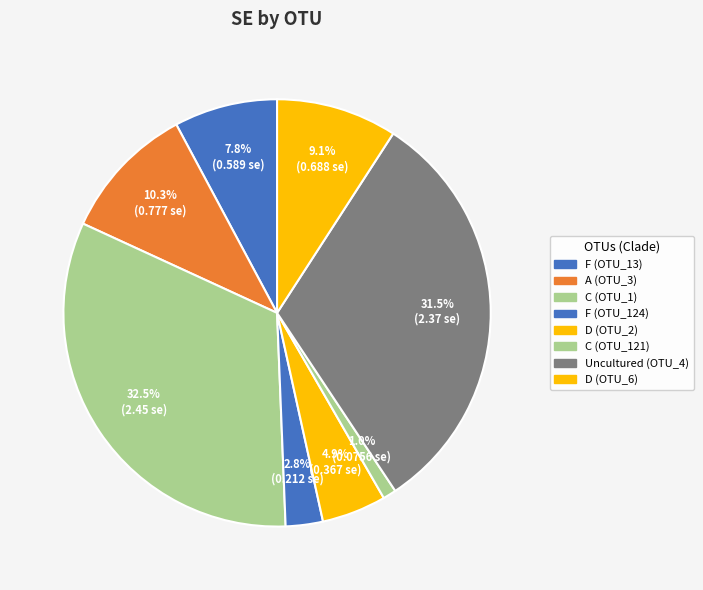

Which slice is the smallest?

OTU_121 C1  EU074889.1